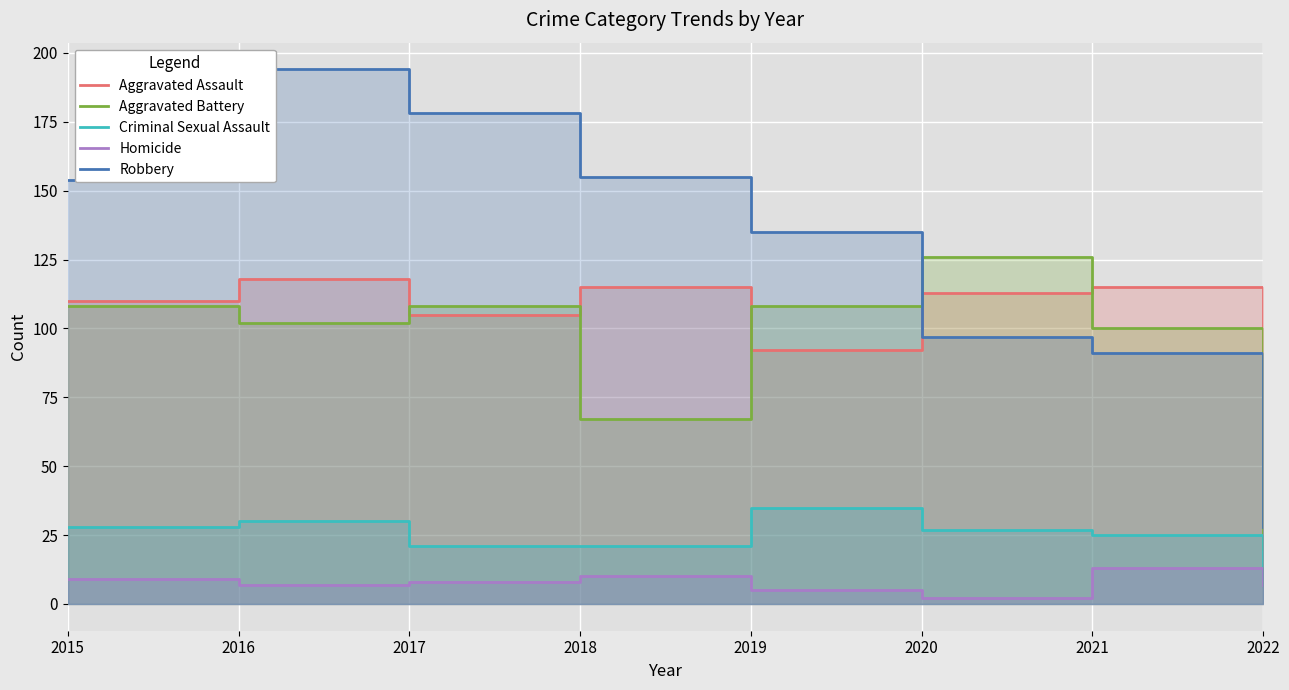

What is the difference between the Criminal Sexual Assault values at 2021 and 2022?

16